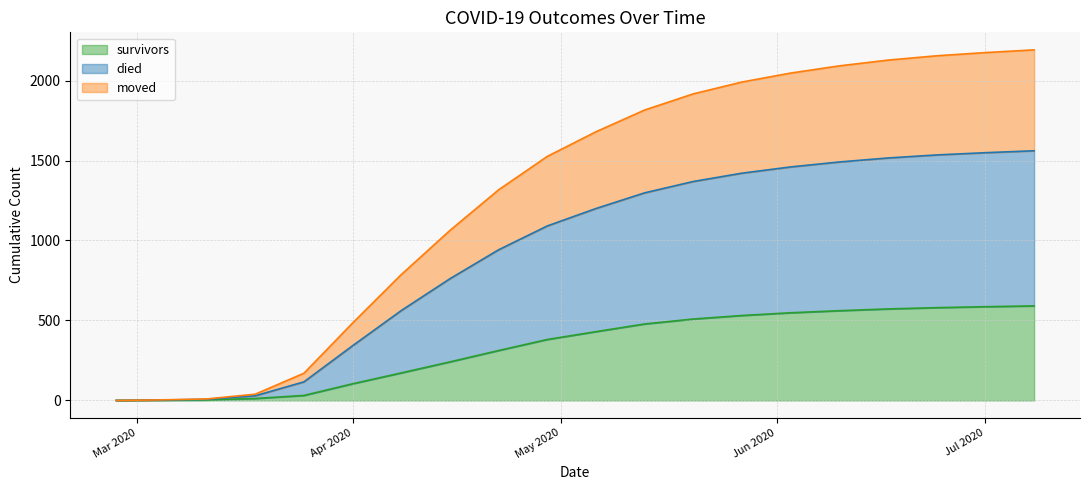

True or false: survivors and moved intersect in this chart.

False